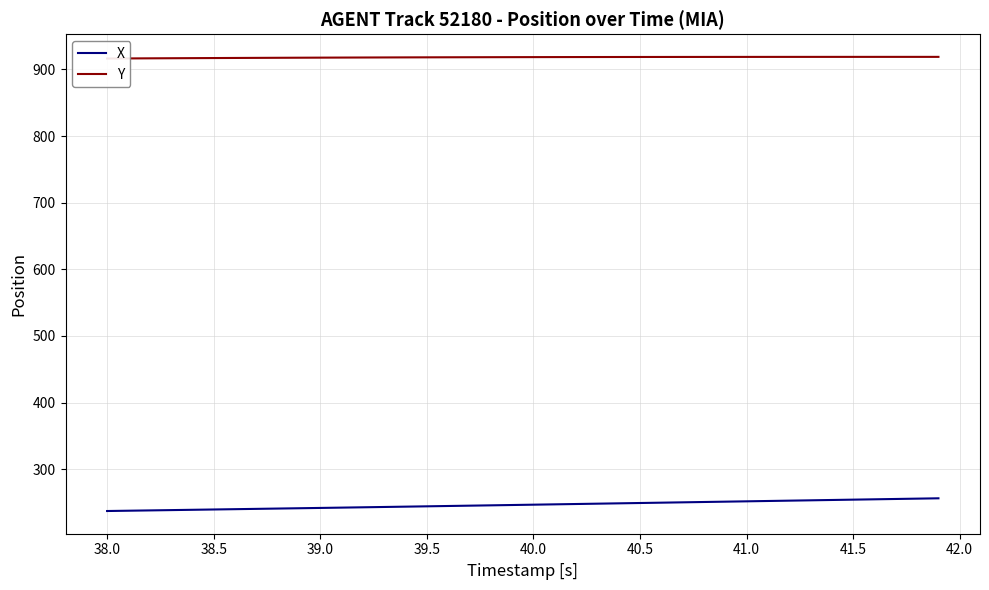

What is the maximum value for X?

256.2